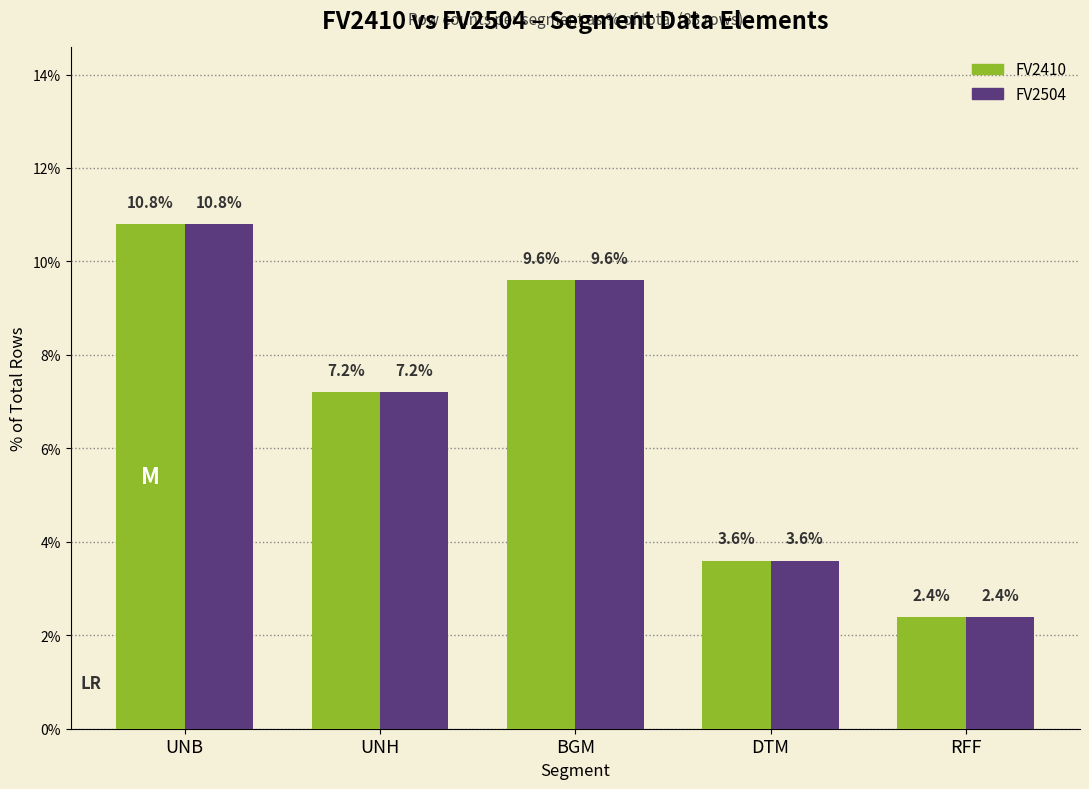

How many categories are shown in the chart?

5